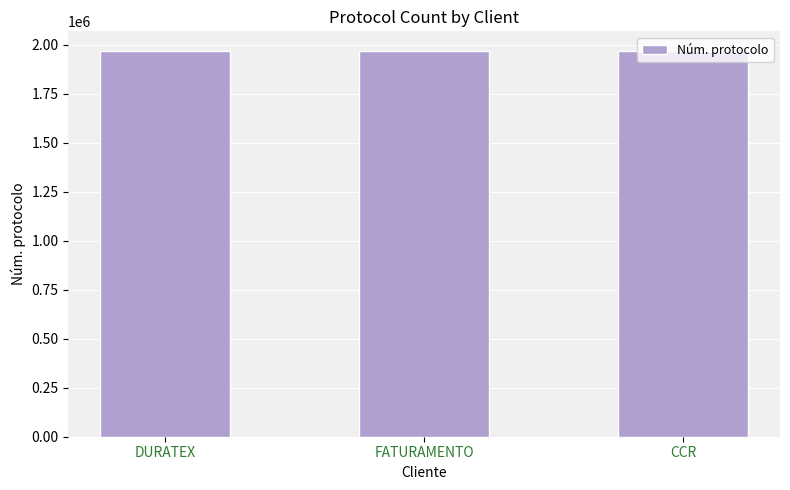

What is the sum of all values?

5906367